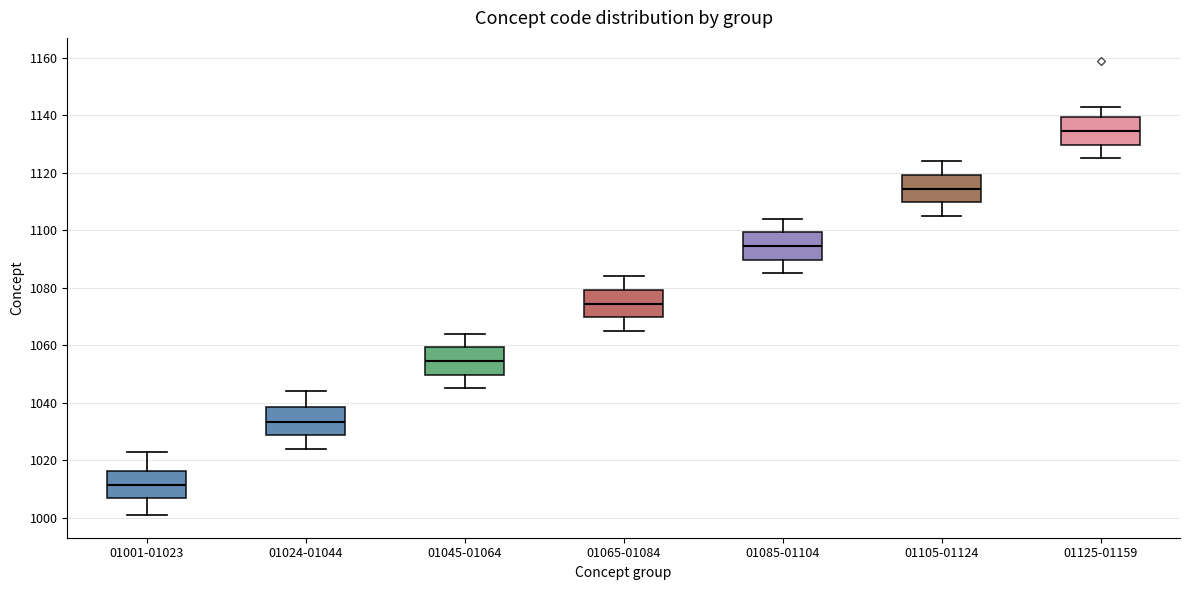

Reading left to right, read every box against the y-axis: the position of its median line, the range the box covers, and the ends of its whiskers. The values are not printed on the chart, so give them approximately, as read against the axis.

01001-01023: median 1012, box 1006 to 1016, whiskers 1002 to 1024
01024-01044: median 1034, box 1028 to 1038, whiskers 1024 to 1044
01045-01064: median 1054, box 1050 to 1060, whiskers 1046 to 1064
01065-01084: median 1074, box 1070 to 1080, whiskers 1066 to 1084
01085-01104: median 1094, box 1090 to 1100, whiskers 1086 to 1104
01105-01124: median 1114, box 1110 to 1120, whiskers 1106 to 1124
01125-01159: median 1134, box 1130 to 1140, whiskers 1126 to 1144